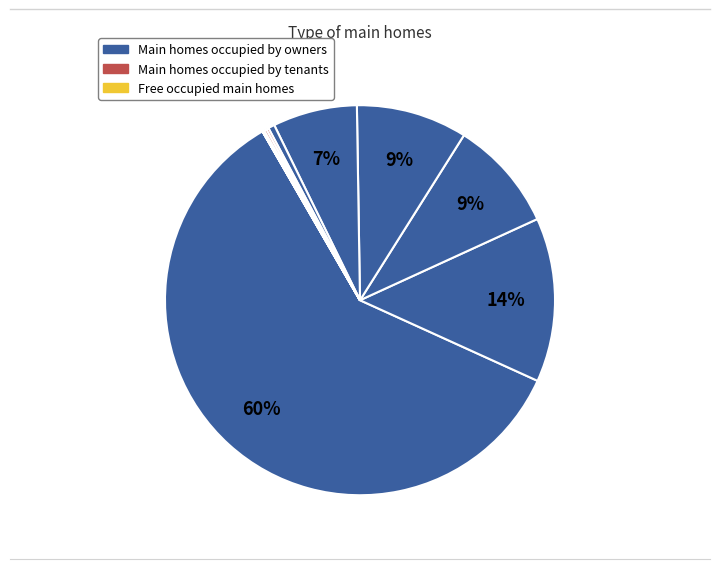

Count the number of slices in the pie.

12